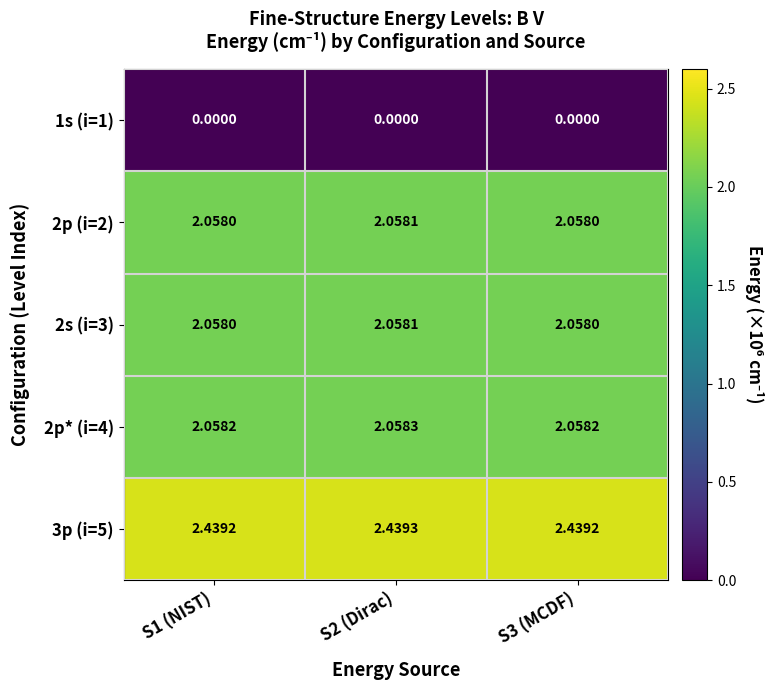

Is the value of 1s (i=1) at S2 (Dirac) greater than the value of 3p (i=5) at S2 (Dirac)?

No